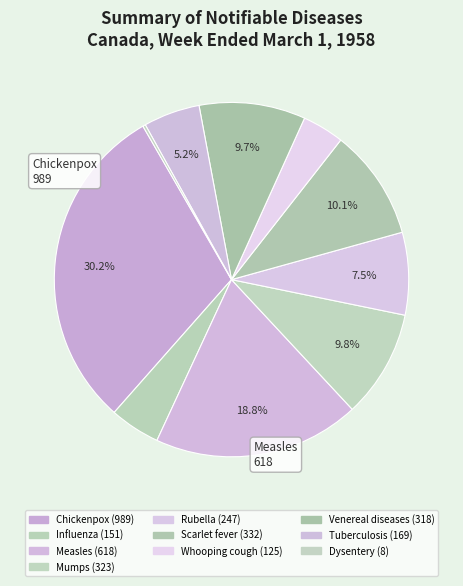

What is the ratio of the value at Scarlet fever to the value at Dysentery?

41.5